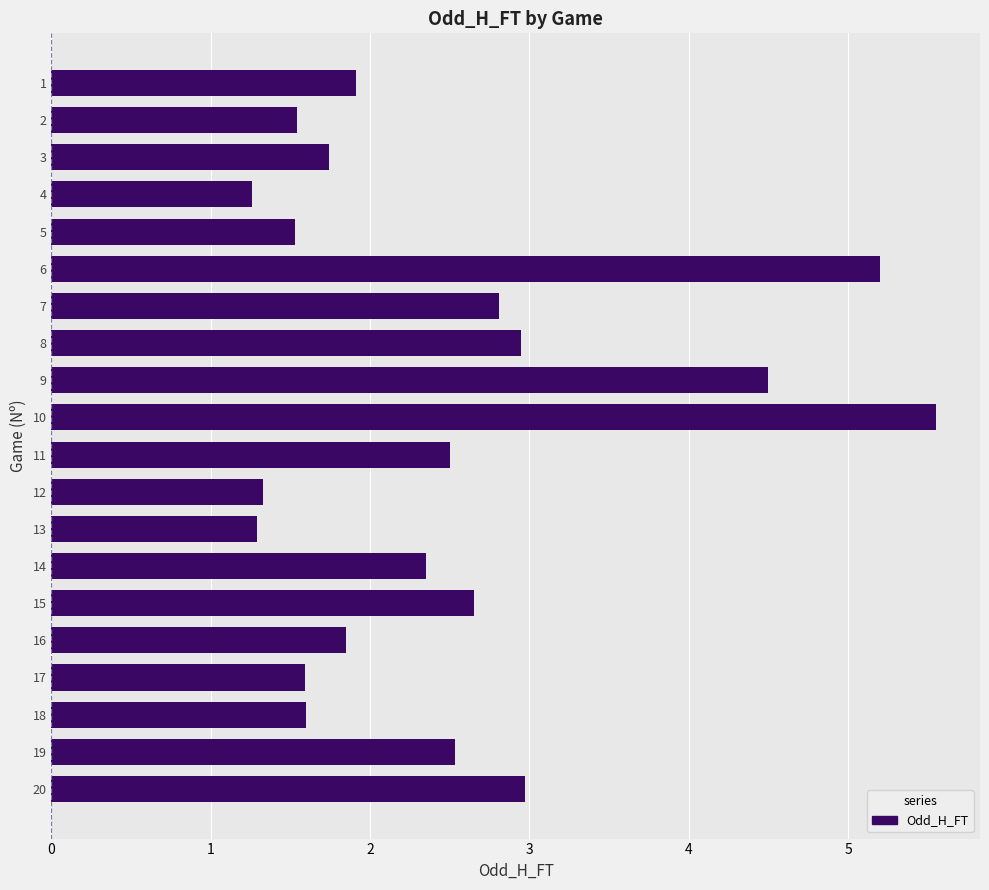

What is the value of the 20th bar from the top?

3.0